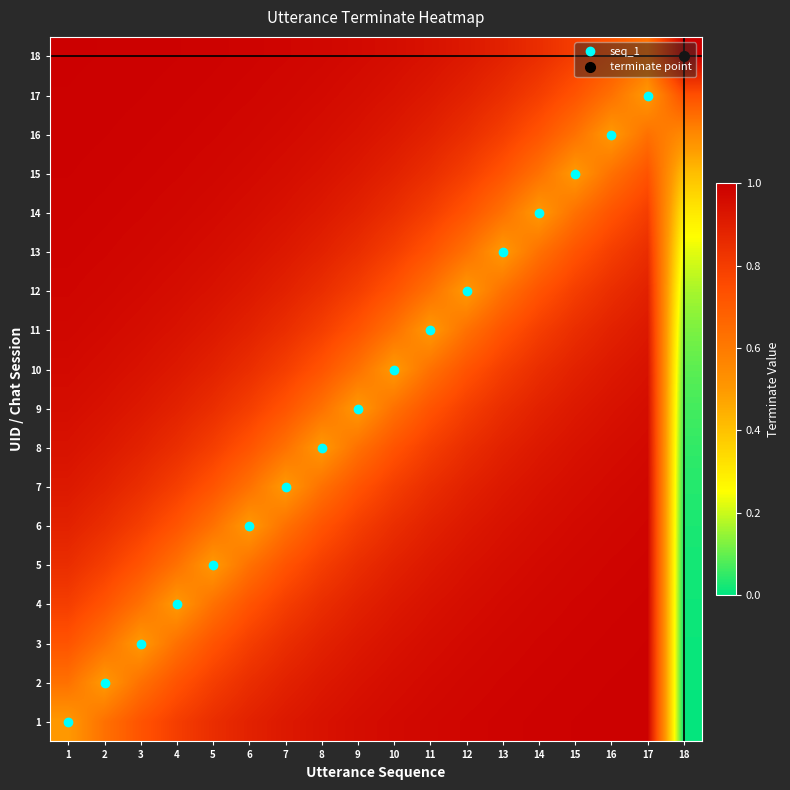

Reading left to right, extract all data points from this chart.

1: 1=0.5	2=0.6	3=0.7	4=0.8	5=0.8	6=0.9	7=0.9	8=0.9	9=1.0	10=1.0	11=1.0	12=1.0	13=1.0	14=1.0	15=1.0	16=1.0	17=1.0	18=0.0
2: 1=0.6	2=0.5	3=0.6	4=0.7	5=0.8	6=0.8	7=0.9	8=0.9	9=0.9	10=1.0	11=1.0	12=1.0	13=1.0	14=1.0	15=1.0	16=1.0	17=1.0	18=0.0
3: 1=0.7	2=0.6	3=0.5	4=0.6	5=0.7	6=0.8	7=0.8	8=0.9	9=0.9	10=0.9	11=1.0	12=1.0	13=1.0	14=1.0	15=1.0	16=1.0	17=1.0	18=0.0
4: 1=0.8	2=0.7	3=0.6	4=0.5	5=0.6	6=0.7	7=0.8	8=0.8	9=0.9	10=0.9	11=0.9	12=1.0	13=1.0	14=1.0	15=1.0	16=1.0	17=1.0	18=0.0
5: 1=0.8	2=0.8	3=0.7	4=0.6	5=0.5	6=0.6	7=0.7	8=0.8	9=0.8	10=0.9	11=0.9	12=0.9	13=1.0	14=1.0	15=1.0	16=1.0	17=1.0	18=0.0
6: 1=0.9	2=0.8	3=0.8	4=0.7	5=0.6	6=0.5	7=0.6	8=0.7	9=0.8	10=0.8	11=0.9	12=0.9	13=0.9	14=1.0	15=1.0	16=1.0	17=1.0	18=0.0
7: 1=0.9	2=0.9	3=0.8	4=0.8	5=0.7	6=0.6	7=0.5	8=0.6	9=0.7	10=0.8	11=0.8	12=0.9	13=0.9	14=0.9	15=1.0	16=1.0	17=1.0	18=0.0
8: 1=0.9	2=0.9	3=0.9	4=0.8	5=0.8	6=0.7	7=0.6	8=0.5	9=0.6	10=0.7	11=0.8	12=0.8	13=0.9	14=0.9	15=0.9	16=1.0	17=1.0	18=0.0
9: 1=1.0	2=0.9	3=0.9	4=0.9	5=0.8	6=0.8	7=0.7	8=0.6	9=0.5	10=0.6	11=0.7	12=0.8	13=0.8	14=0.9	15=0.9	16=0.9	17=1.0	18=0.1
10: 1=1.0	2=1.0	3=0.9	4=0.9	5=0.9	6=0.8	7=0.8	8=0.7	9=0.6	10=0.5	11=0.6	12=0.7	13=0.8	14=0.8	15=0.9	16=0.9	17=0.9	18=0.1
11: 1=1.0	2=1.0	3=1.0	4=0.9	5=0.9	6=0.9	7=0.8	8=0.8	9=0.7	10=0.6	11=0.5	12=0.6	13=0.7	14=0.8	15=0.8	16=0.9	17=0.9	18=0.1
12: 1=1.0	2=1.0	3=1.0	4=1.0	5=0.9	6=0.9	7=0.9	8=0.8	9=0.8	10=0.7	11=0.6	12=0.5	13=0.6	14=0.7	15=0.8	16=0.8	17=0.9	18=0.2
13: 1=1.0	2=1.0	3=1.0	4=1.0	5=1.0	6=0.9	7=0.9	8=0.9	9=0.8	10=0.8	11=0.7	12=0.6	13=0.5	14=0.6	15=0.7	16=0.8	17=0.8	18=0.2
14: 1=1.0	2=1.0	3=1.0	4=1.0	5=1.0	6=1.0	7=0.9	8=0.9	9=0.9	10=0.8	11=0.8	12=0.7	13=0.6	14=0.5	15=0.6	16=0.7	17=0.8	18=0.3
15: 1=1.0	2=1.0	3=1.0	4=1.0	5=1.0	6=1.0	7=1.0	8=0.9	9=0.9	10=0.9	11=0.8	12=0.8	13=0.7	14=0.6	15=0.5	16=0.6	17=0.7	18=0.4
16: 1=1.0	2=1.0	3=1.0	4=1.0	5=1.0	6=1.0	7=1.0	8=1.0	9=0.9	10=0.9	11=0.9	12=0.8	13=0.8	14=0.7	15=0.6	16=0.5	17=0.6	18=0.5
17: 1=1.0	2=1.0	3=1.0	4=1.0	5=1.0	6=1.0	7=1.0	8=1.0	9=1.0	10=0.9	11=0.9	12=0.9	13=0.8	14=0.8	15=0.7	16=0.6	17=0.5	18=0.7
18: 1=1.0	2=1.0	3=1.0	4=1.0	5=1.0	6=1.0	7=1.0	8=1.0	9=1.0	10=1.0	11=0.9	12=0.9	13=0.9	14=0.8	15=0.8	16=0.7	17=0.6	18=1.0